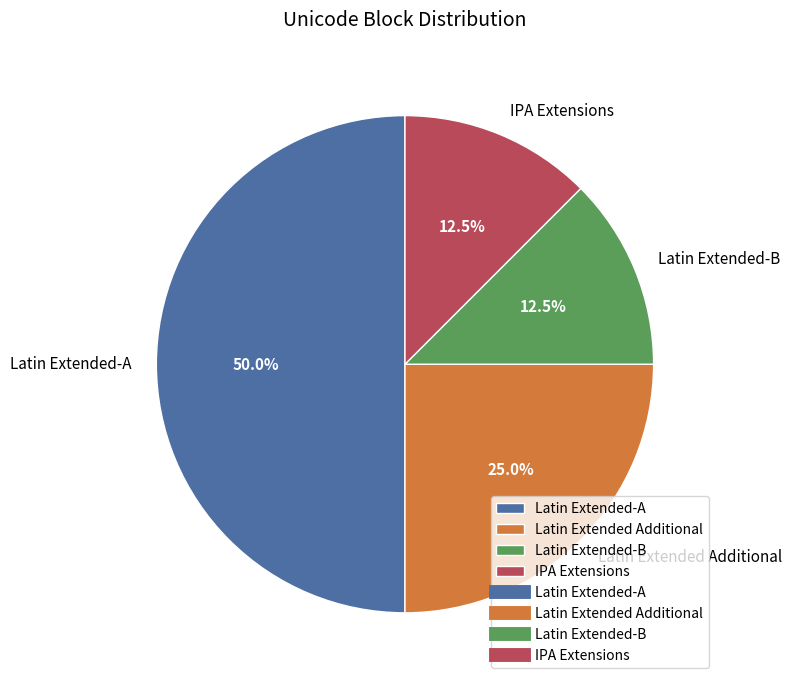

How many segments does this pie chart have?

4